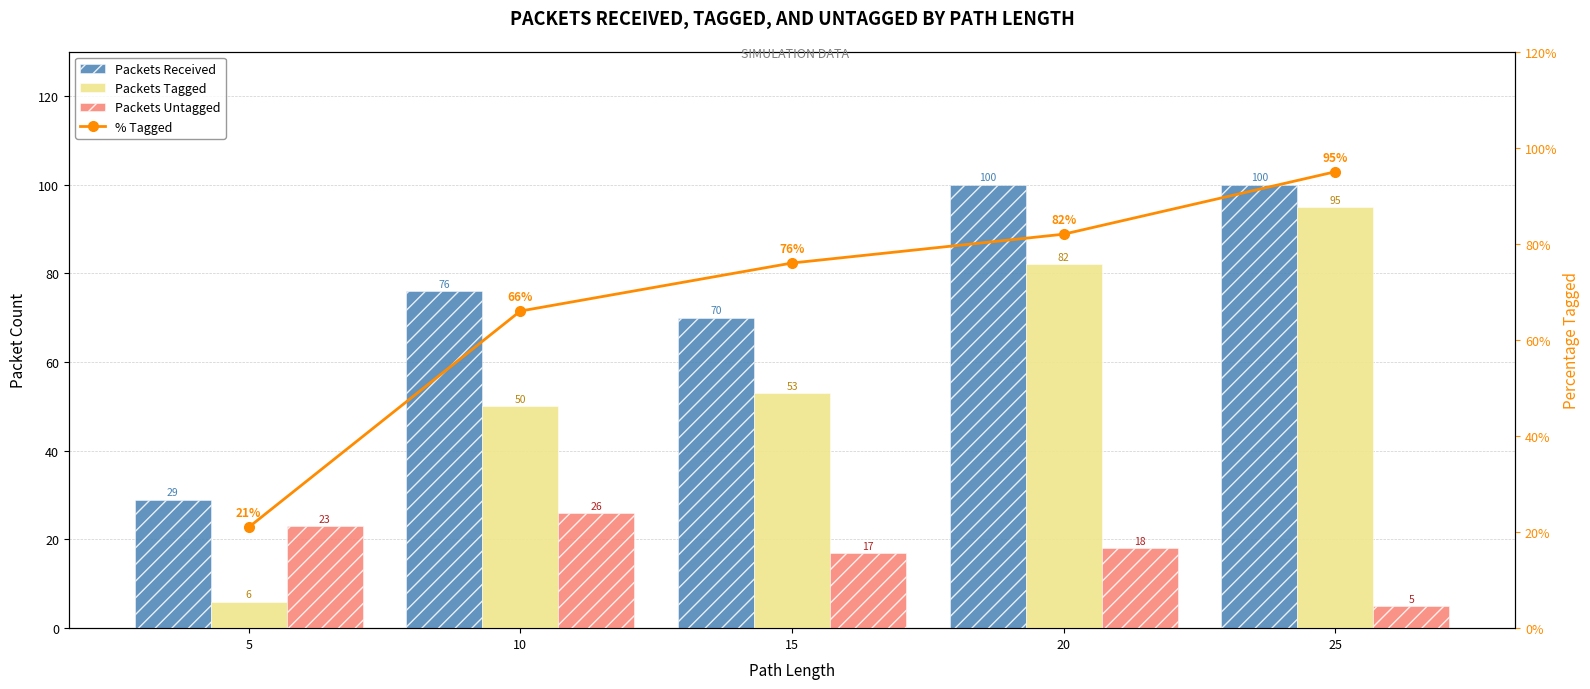

Which series has the widest spread of values?

Packets Tagged